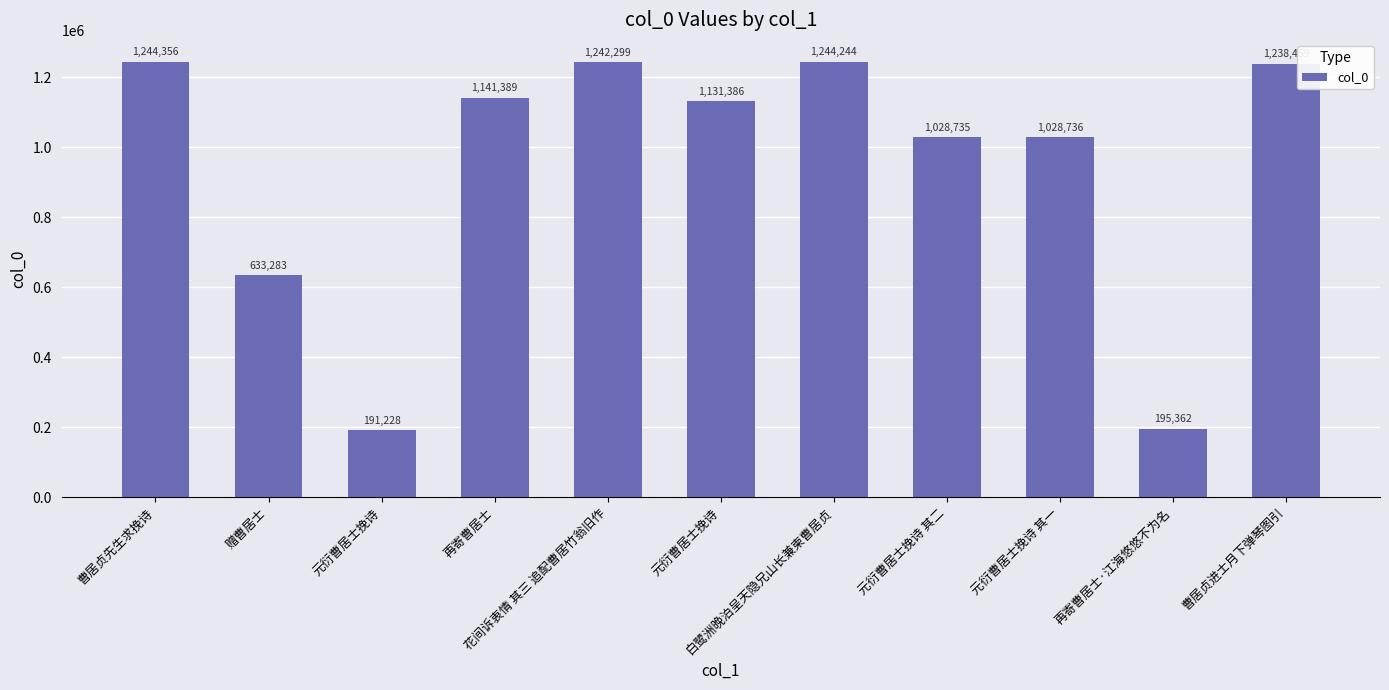

What is the label of the 8th bar from the left?

元衍曹居士挽诗 其二